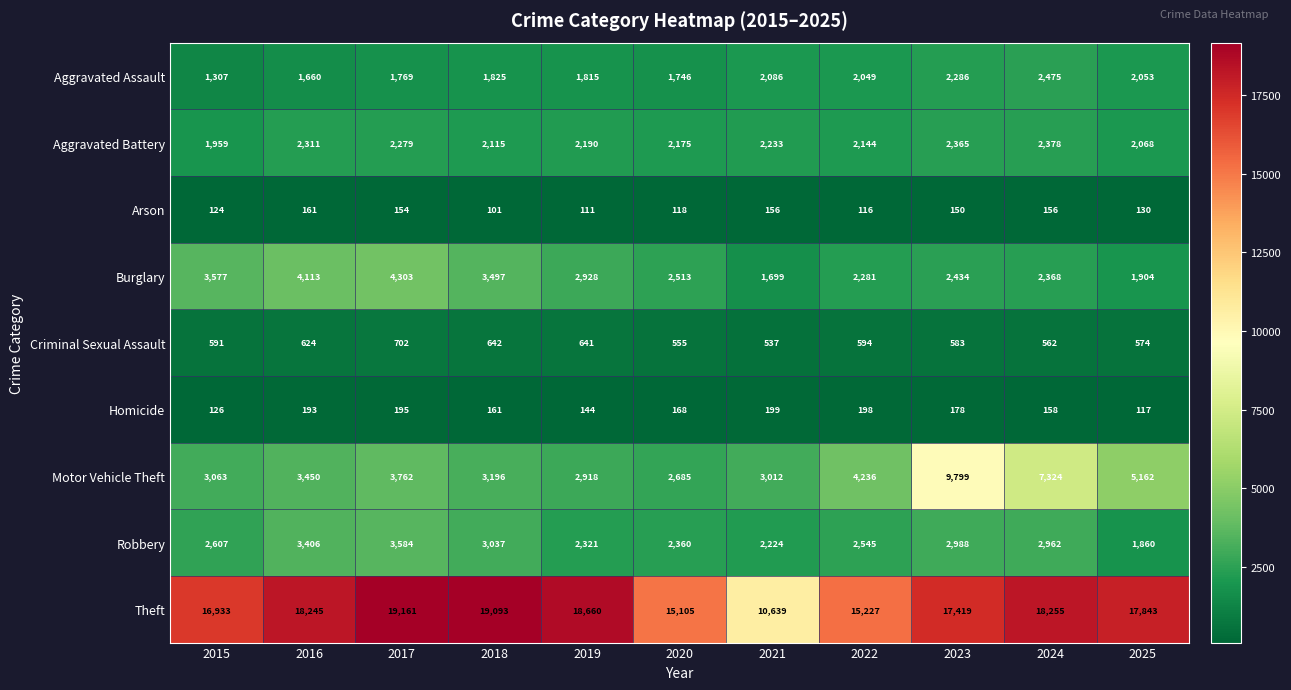

Which series has the largest range (max minus min)?

Theft